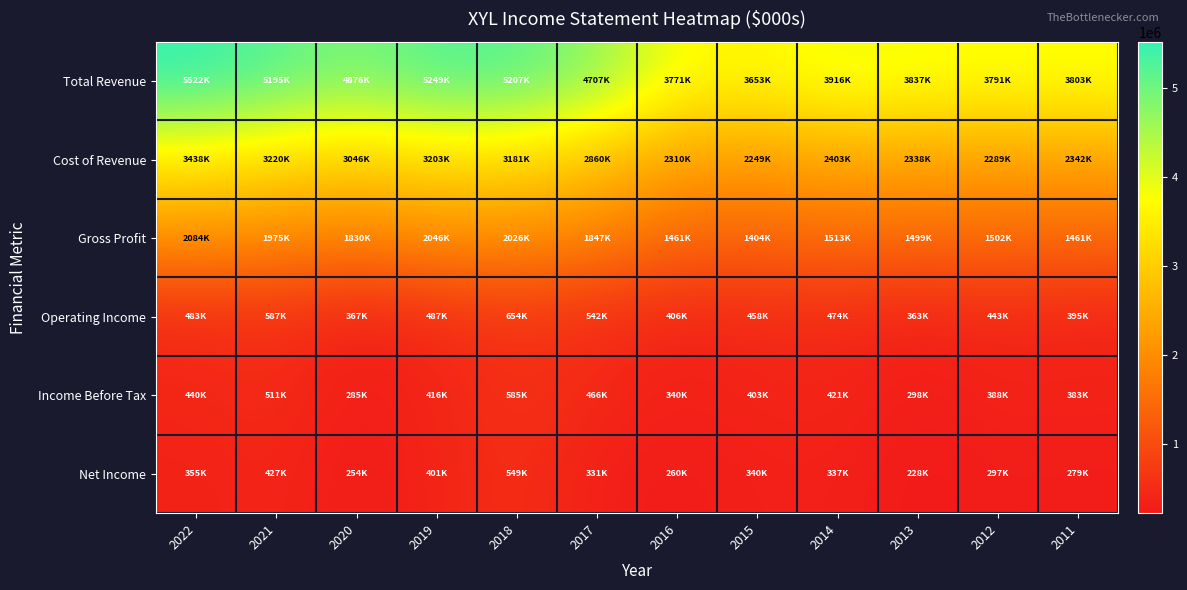

Which series has the largest total across all categories?

Total Revenue